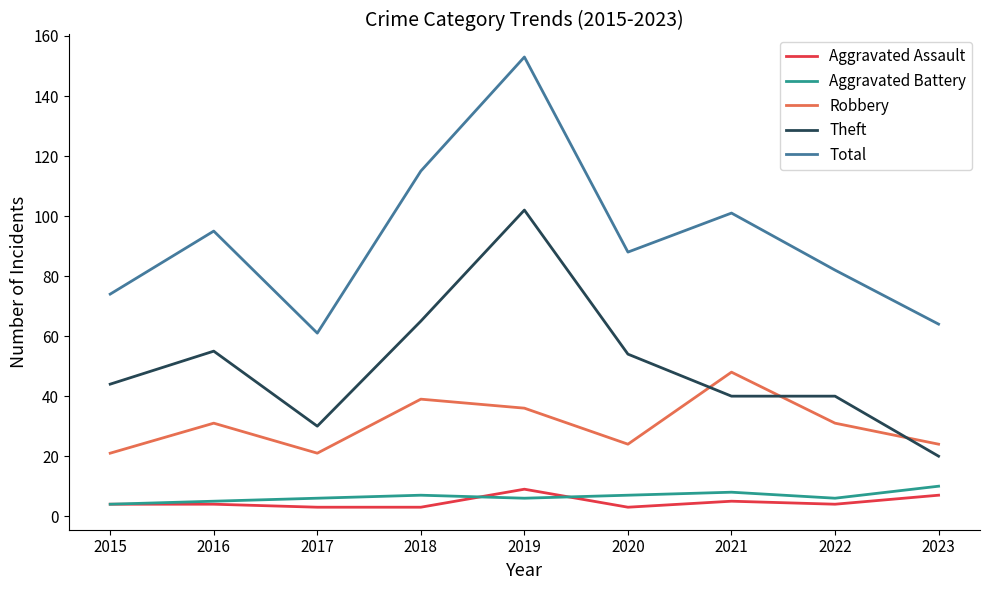

Which series has the largest total across all categories?

Total